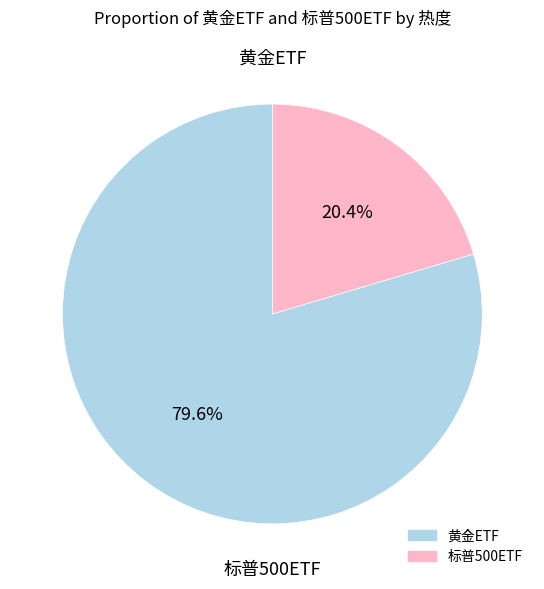

What is the smallest slice in the pie chart?

标普500ETF